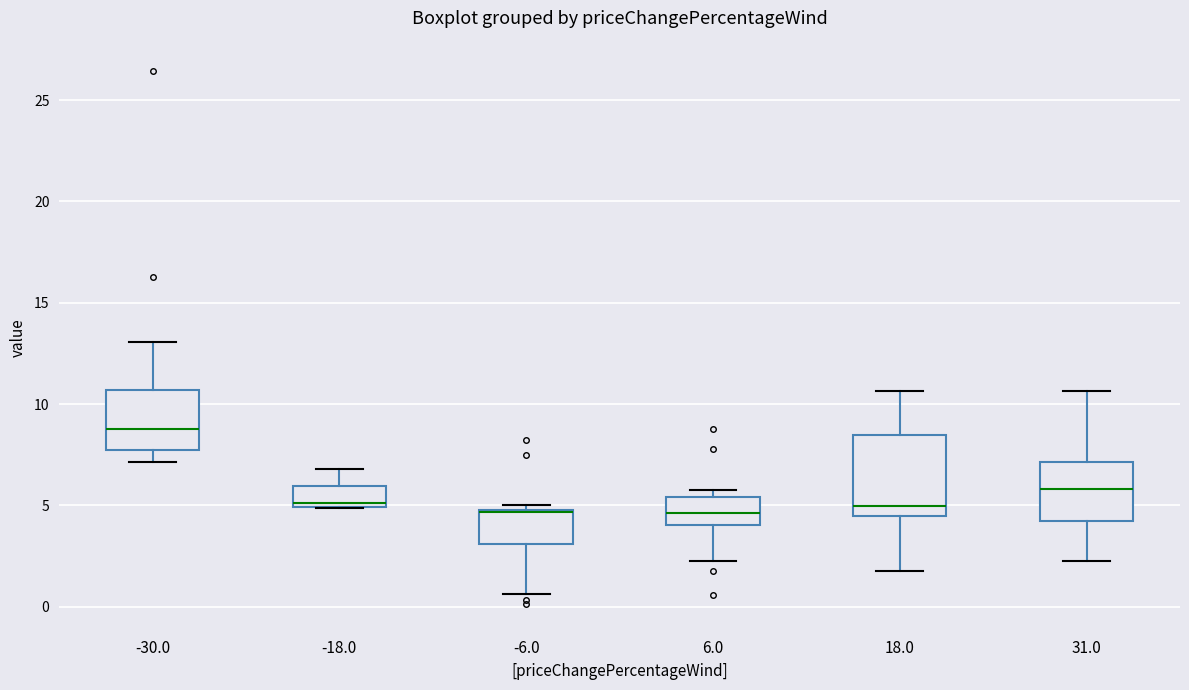

Reading left to right, read every box against the y-axis: the position of its median line, the range the box covers, and the ends of its whiskers. The values are not printed on the chart, so give them approximately, as read against the axis.

-30.0: median 9.0, box 7.5 to 10.5, whiskers 7.0 to 13.0
-18.0: median 5.0 (just above the box's lower edge), box 5.0 to 6.0, whiskers 5.0 to 7.0
-6.0: median 4.5, box 3.0 to 5.0, whiskers 0.5 to 5.0 (just above the box's upper edge)
6.0: median 4.5, box 4.0 to 5.5, whiskers 2.5 to 6.0
18.0: median 5.0, box 4.5 to 8.5, whiskers 1.5 to 10.5
31.0: median 6.0, box 4.0 to 7.0, whiskers 2.5 to 10.5